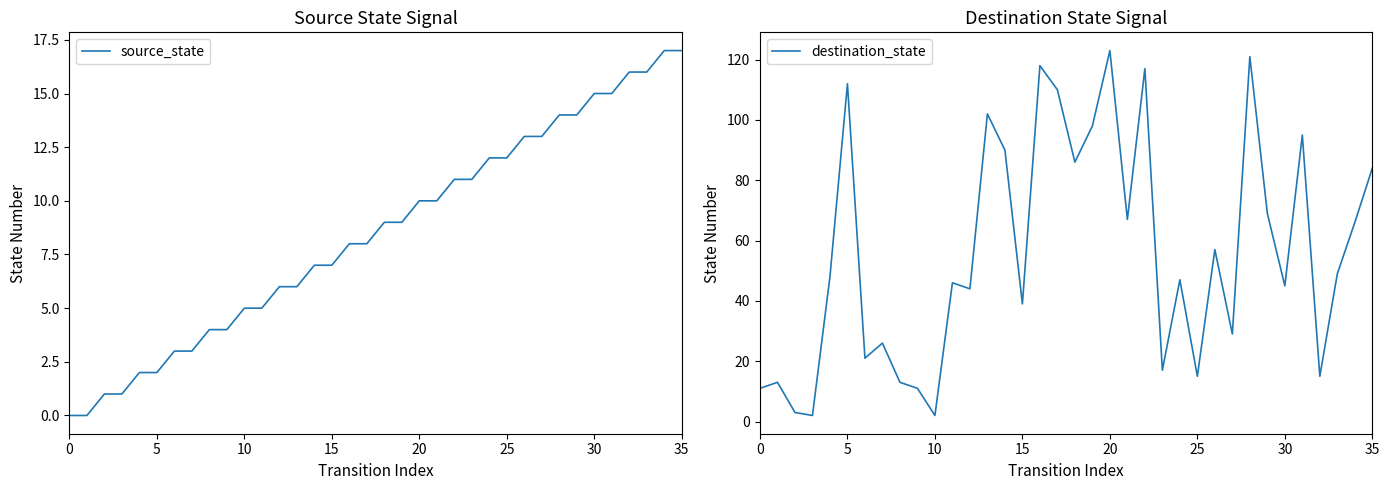

What is the average value of the source_state series?

8